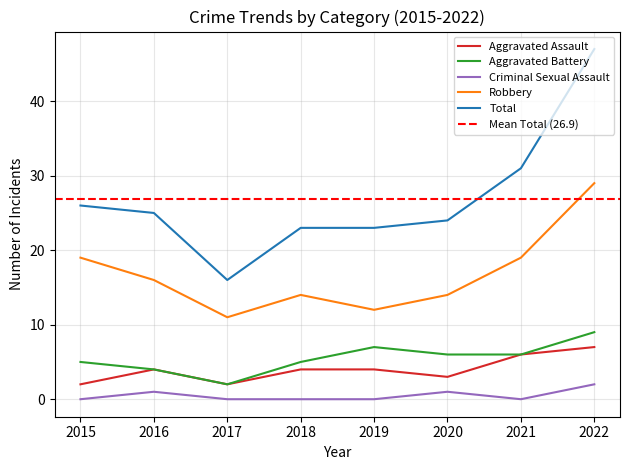

Which category has the lowest value in the Criminal Sexual Assault series?

2015